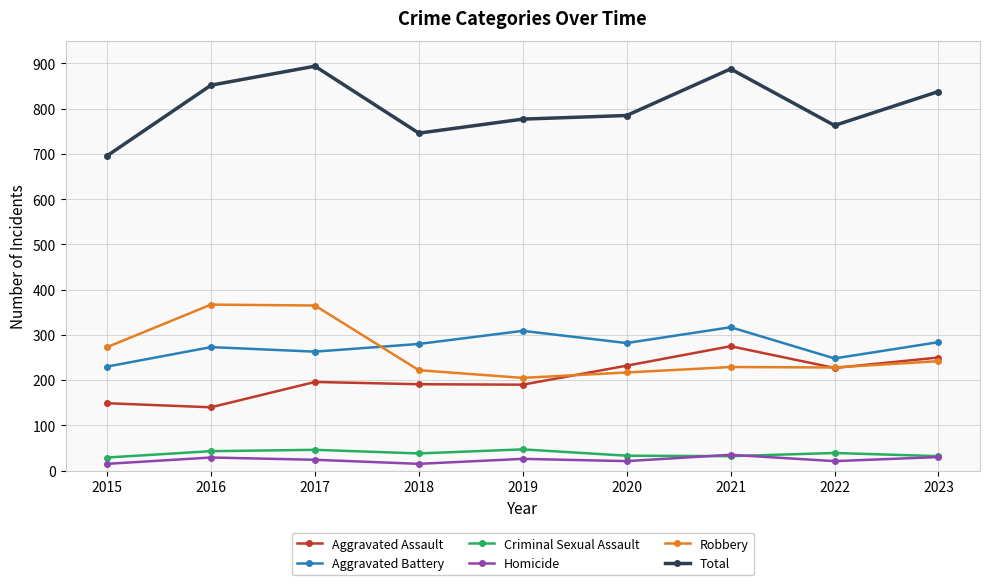

How many lines are shown in the chart?

6